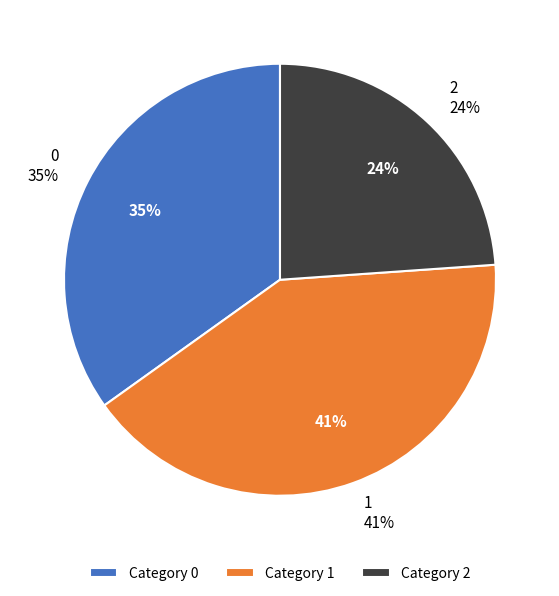

How many segments does this pie chart have?

3